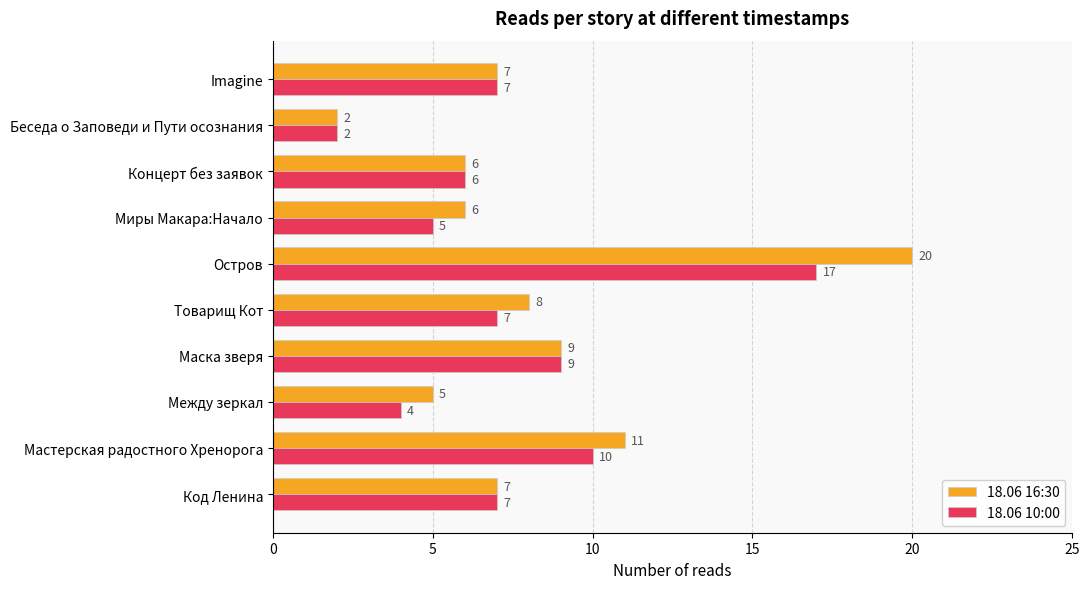

Rank the series by their maximum value, from lowest to highest.

18.06 10:00, 18.06 16:30